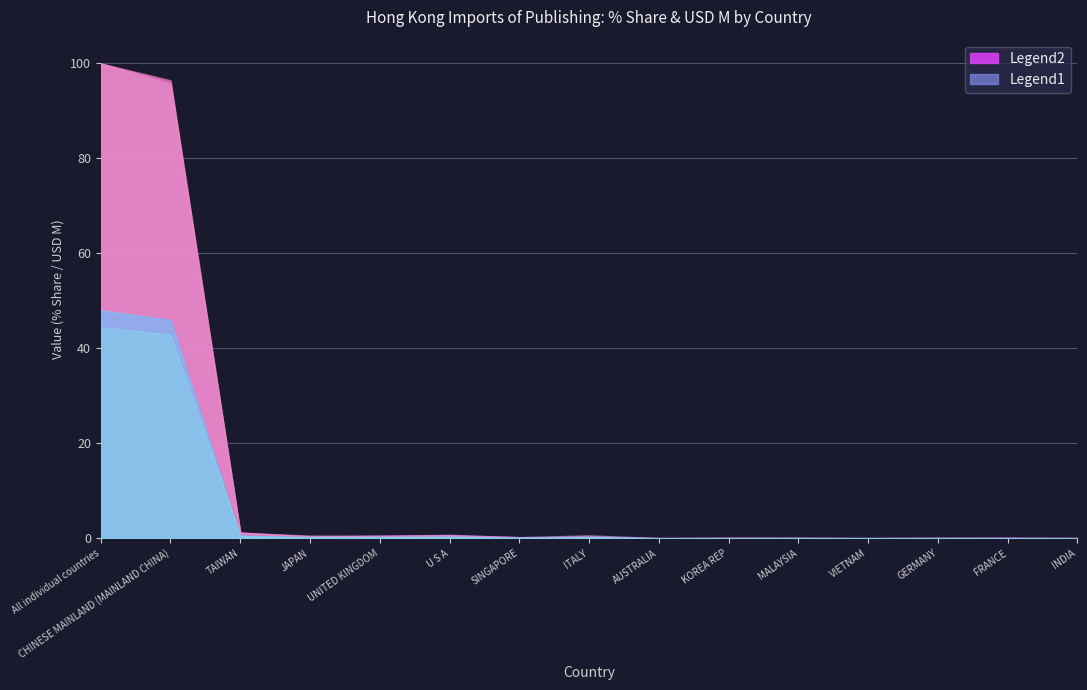

Does the chart have visible grid lines?

Yes